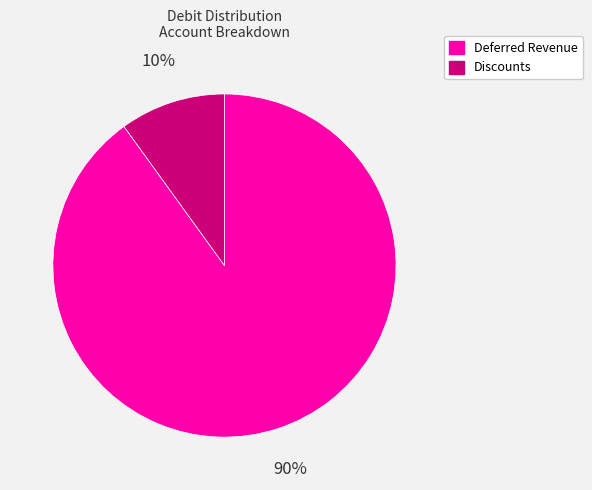

To the nearest percent, what percentage of the pie is Deferred Revenue?

90%